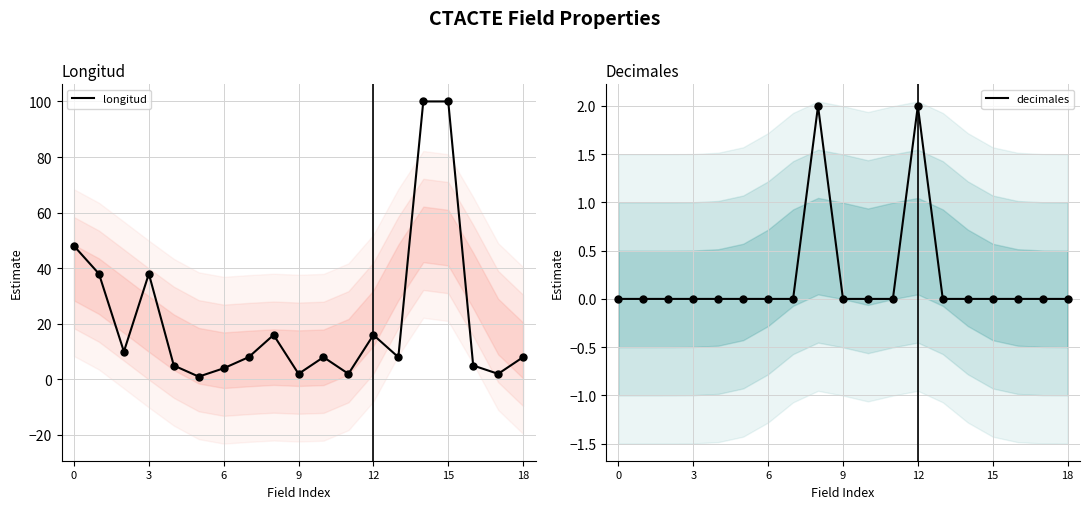

Which series has the largest total across all categories?

longitud